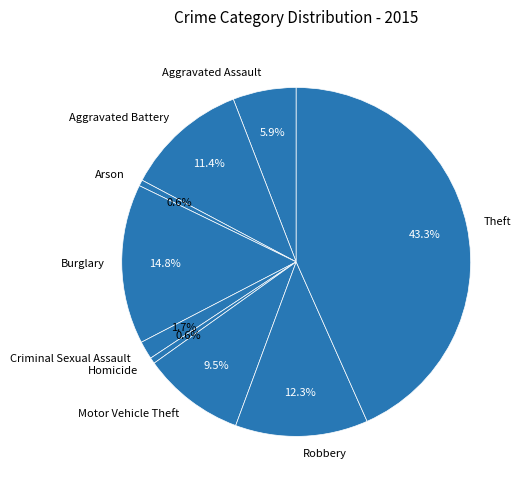

What is the largest slice in the pie chart?

Theft